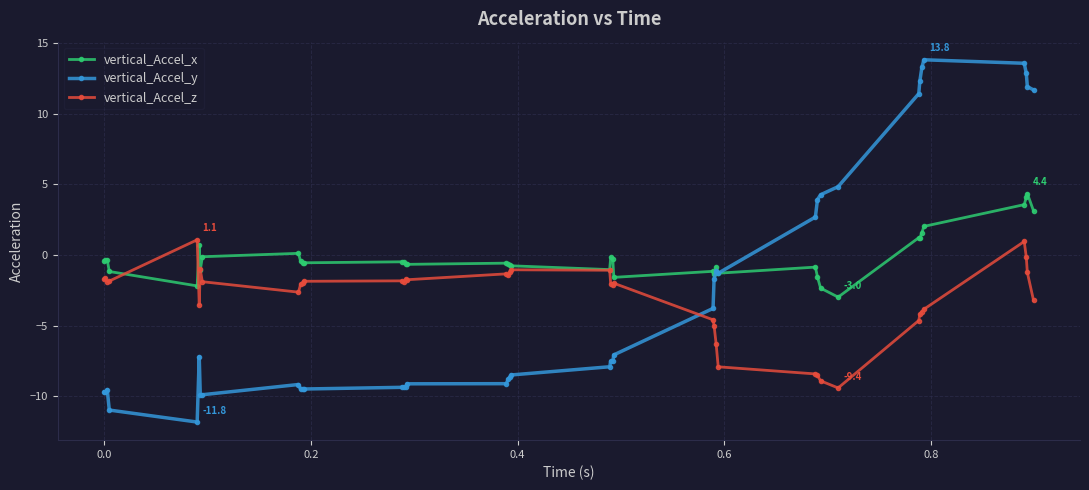

Count the number of data series in this chart.

3